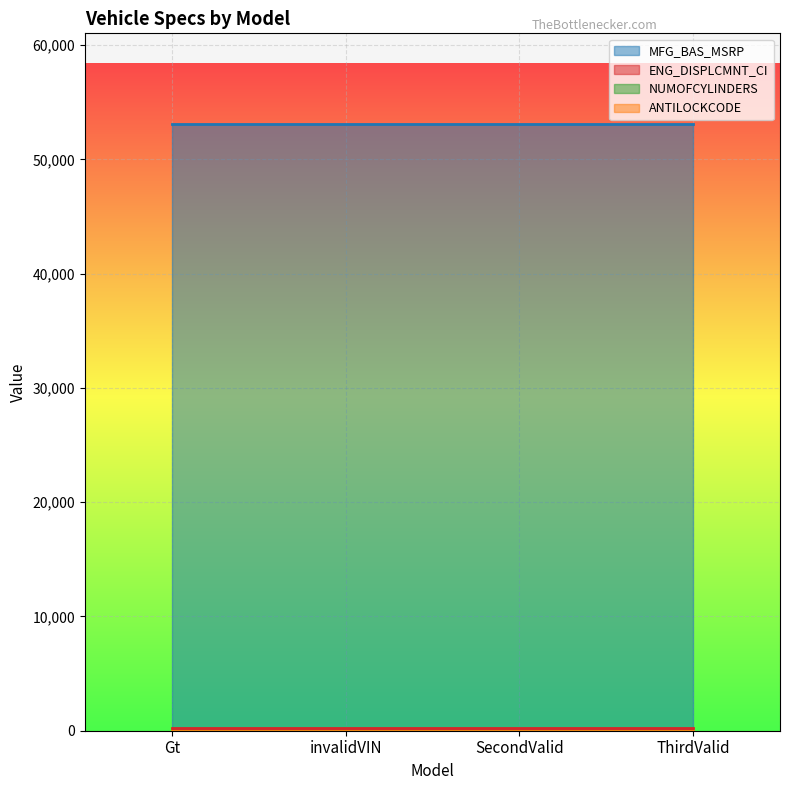

What is the greatest value displayed?

53080